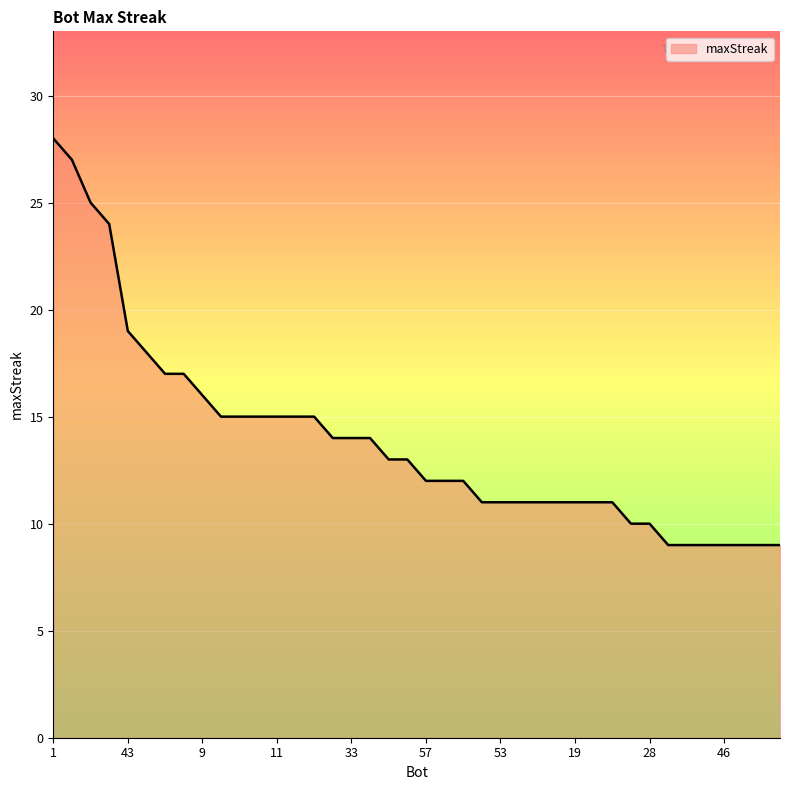

What is the difference between the maximum and minimum values?

19